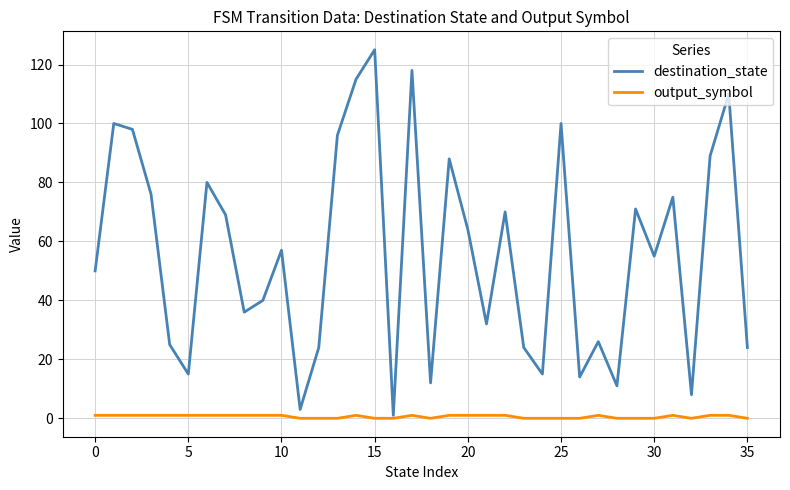

What is the highest value of the destination_state series?

125